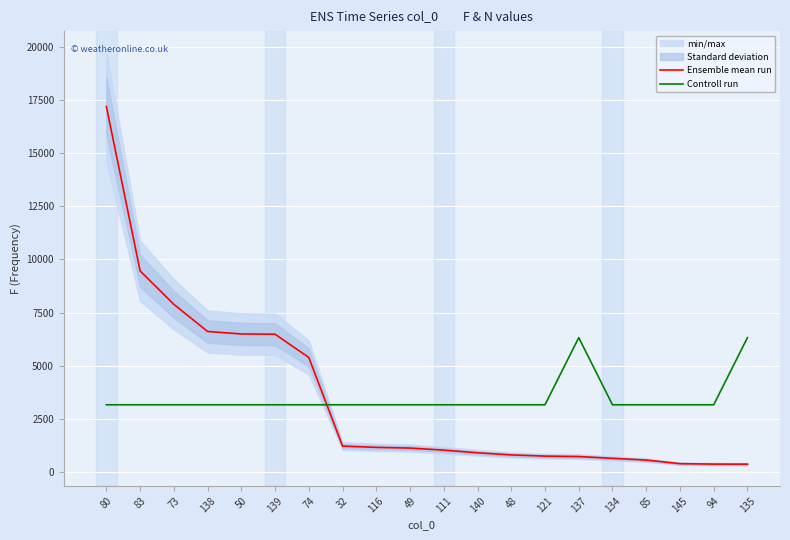

True or false: Controll run has a value of 3159.9 at 74.

True